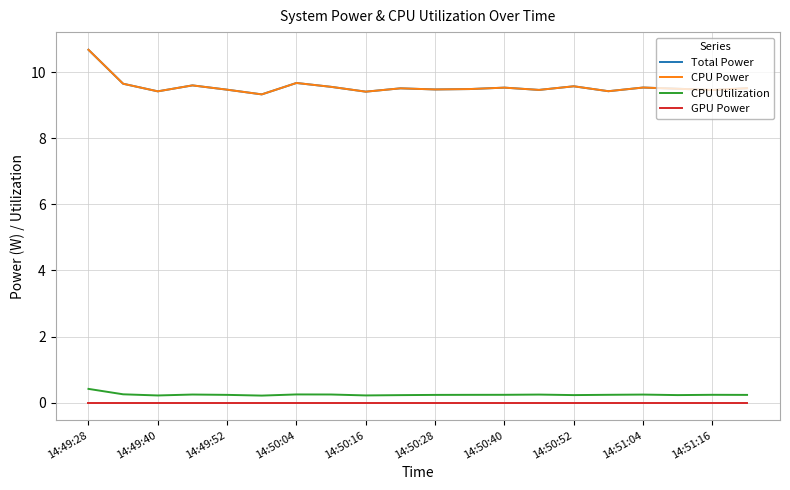

Which category has the highest value in the GPU Power series?

14:49:28